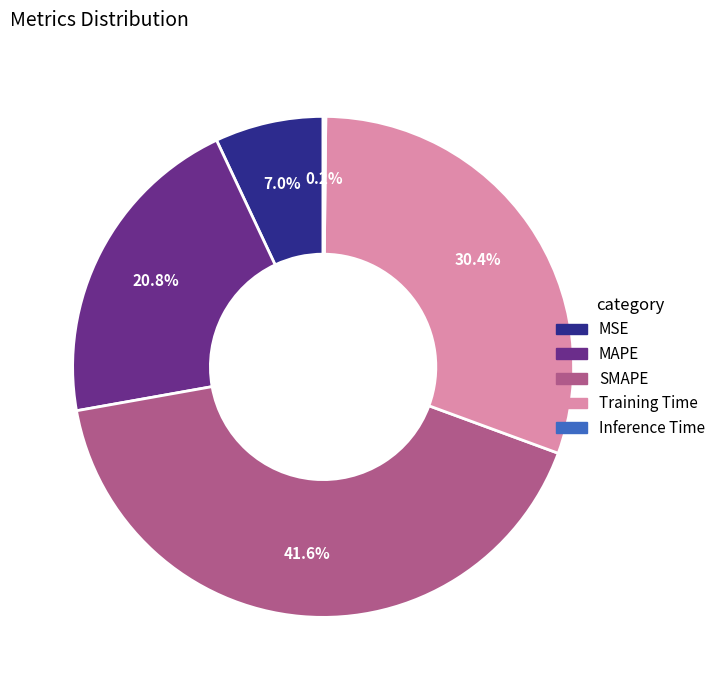

Does MSE represent more than half of the total?

No